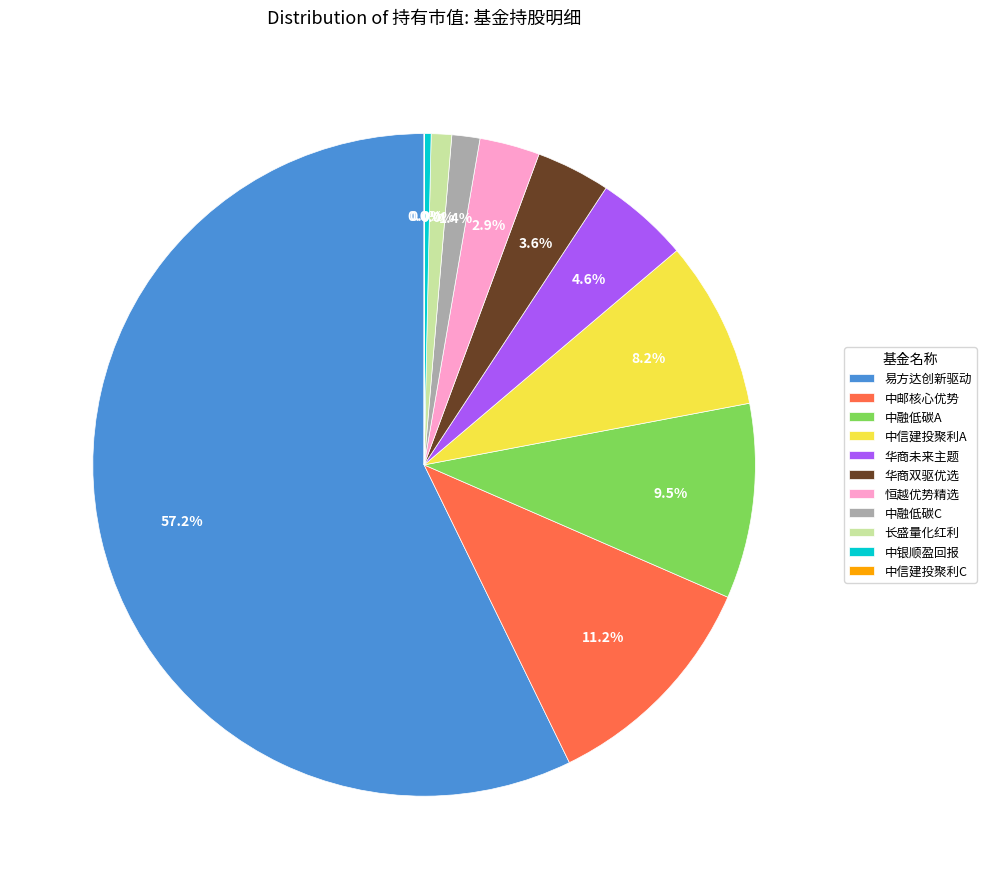

To the nearest percent, what is the combined percentage of 易方达创新驱动灵活配置混合 and 华商未来主题混合?

62%